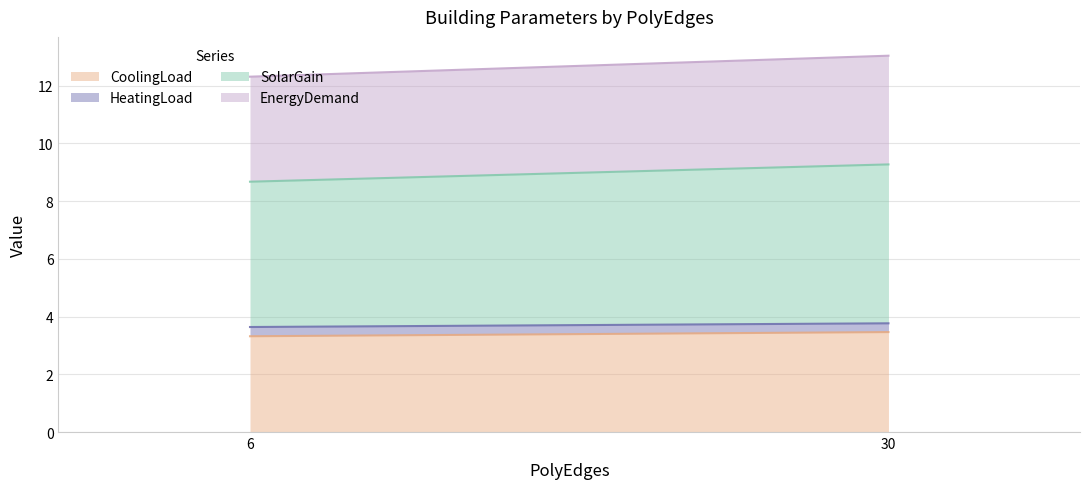

Is the value of HeatingLoad at 30 greater than the value of SolarGain at 30?

No